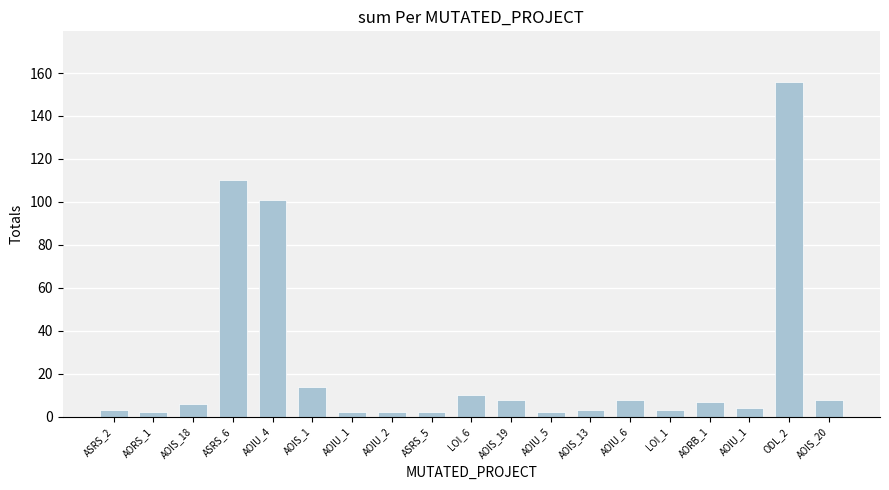

How many values are below 6?

9